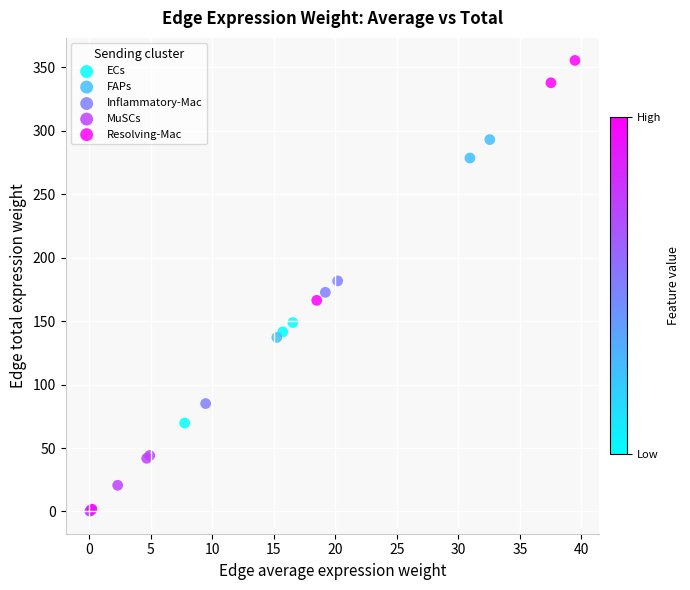

Which series has the widest spread of Y values?

Resolving-Mac